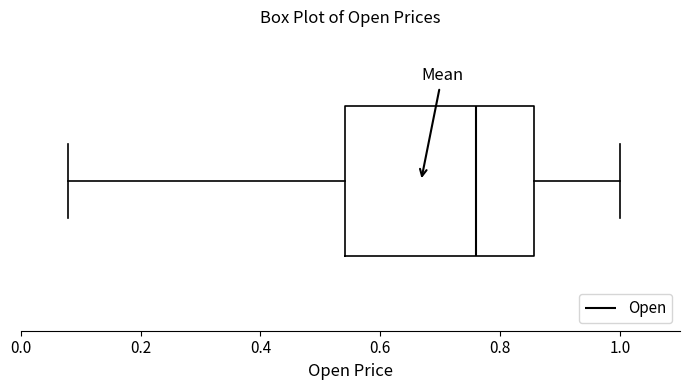

Transcribe this box plot: give where the median line is, the range the box spans, and where the two whiskers end, as read against the x-axis. The values are not printed on the chart, so give them approximately, as read against the axis.

median 0.76, box 0.54 to 0.86, whiskers 0.08 to 1.00